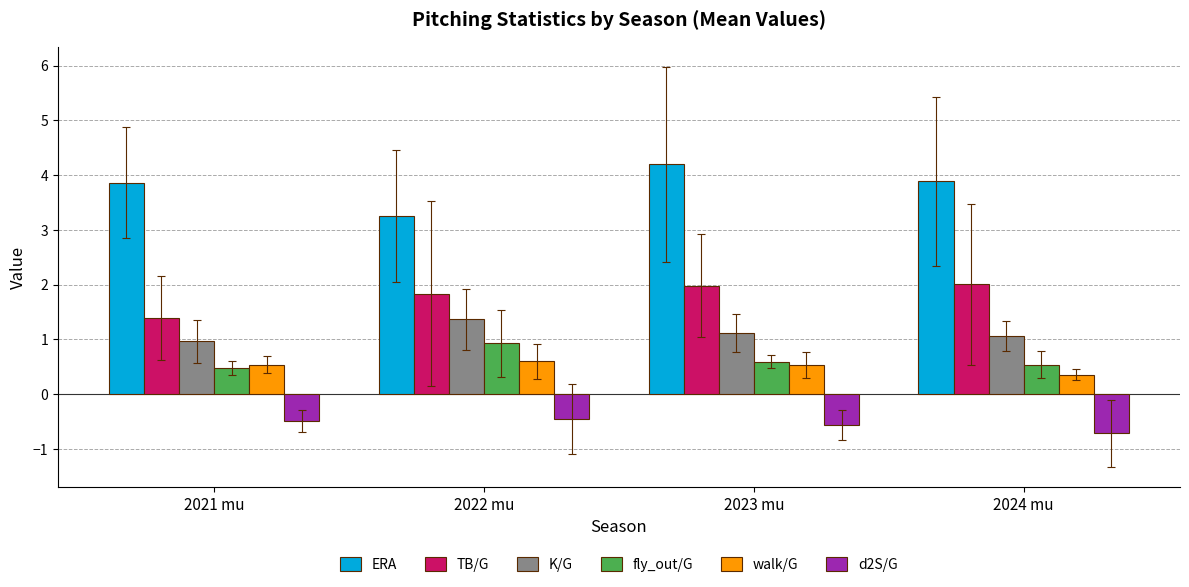

The ERA series shows 1.9 at 2024 mu. True or false?

False